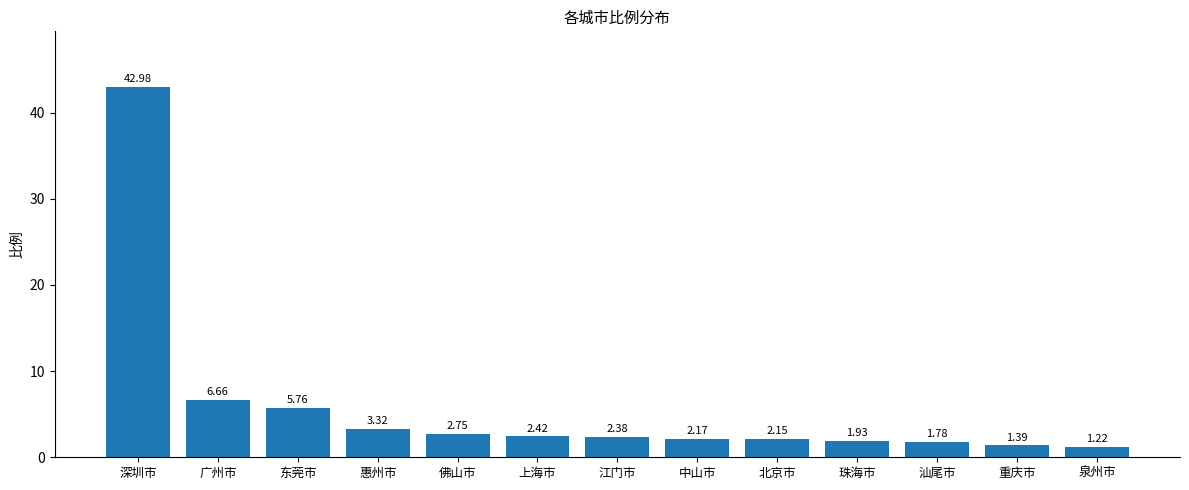

What is the maximum value shown in the chart?

43.0